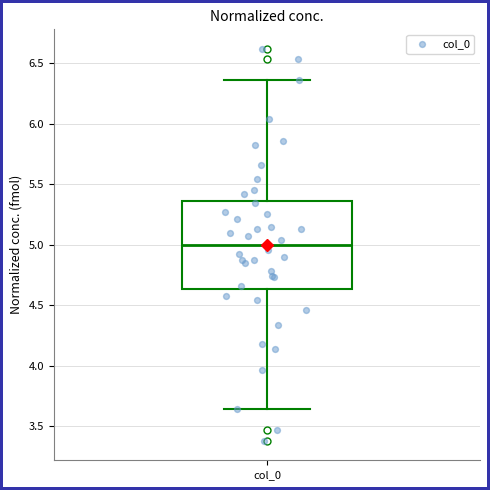

Read this box plot against the y-axis: the position of the median line, the range covered by the box, and the ends of both whiskers. The values are not printed on the chart, so give them approximately, as read against the axis.

median 5.00, box 4.65 to 5.35, whiskers 3.65 to 6.35